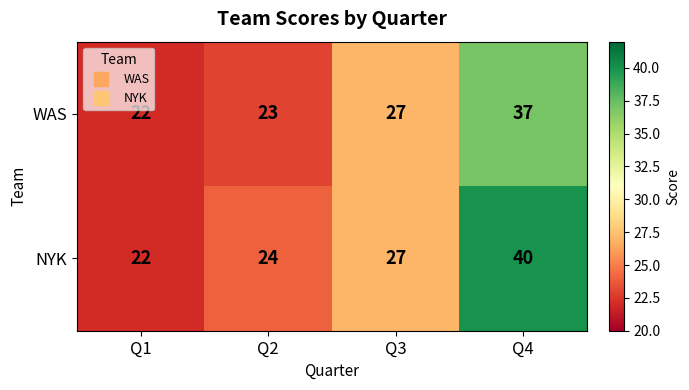

At how many categories does at least one series exceed 36?

1